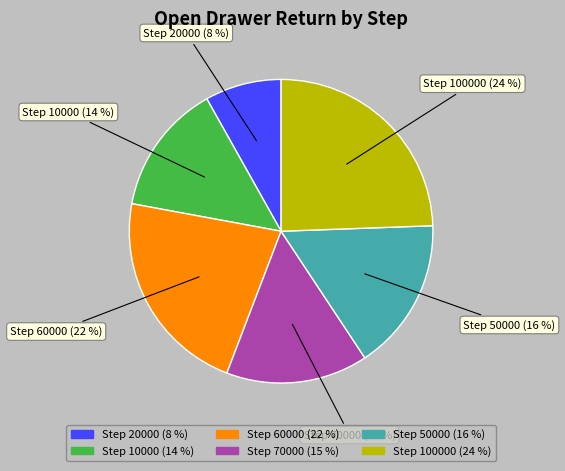

To the nearest percent, what is the average slice percentage?

17%